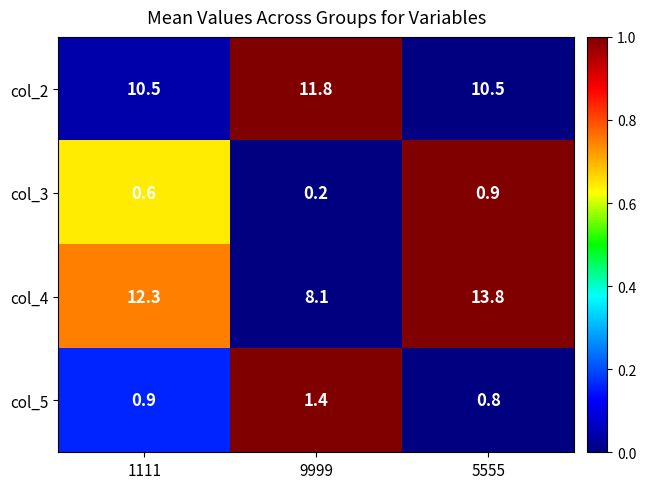

What is the difference between the highest and lowest values at 9999?

11.6